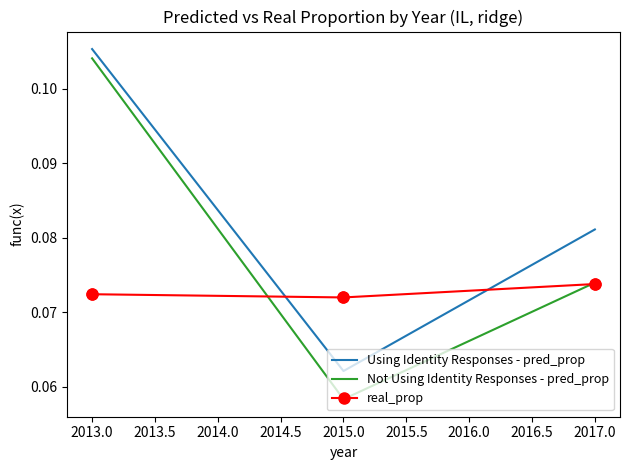

Is the value of Using Identity Responses - pred_prop at 2013.0 greater than the value of Not Using Identity Responses - pred_prop at 2017.0?

Yes